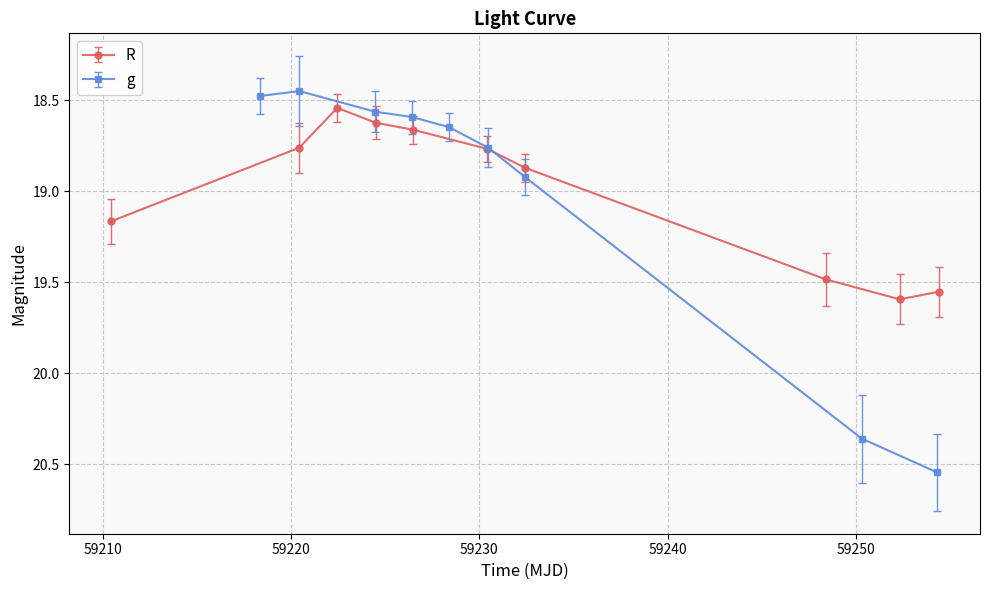

Count the R values in the range 18 to 19.

6